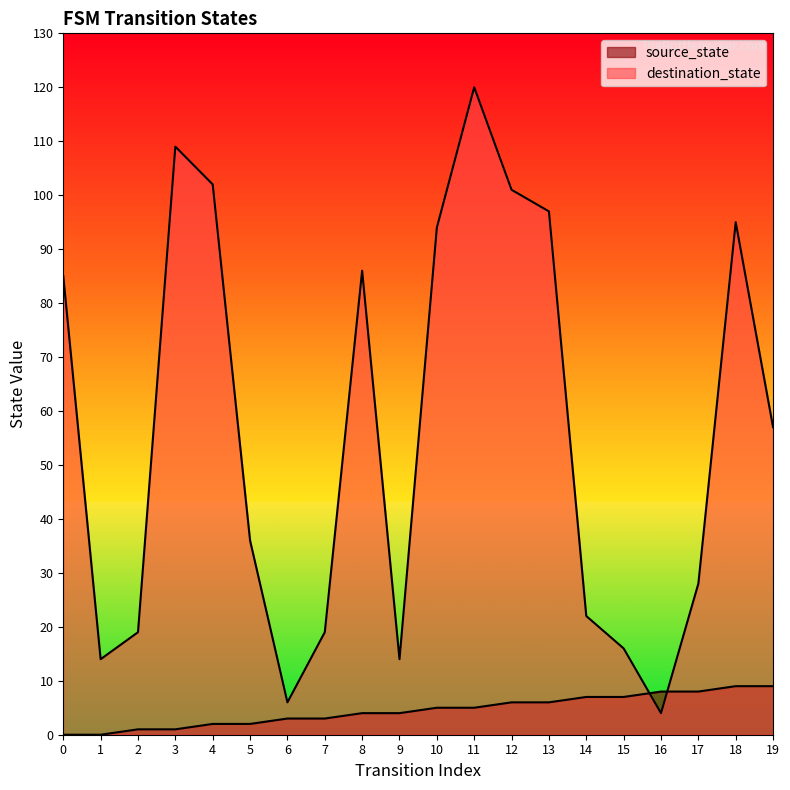

What is the sum of the source_state values at 1 and 11?

5